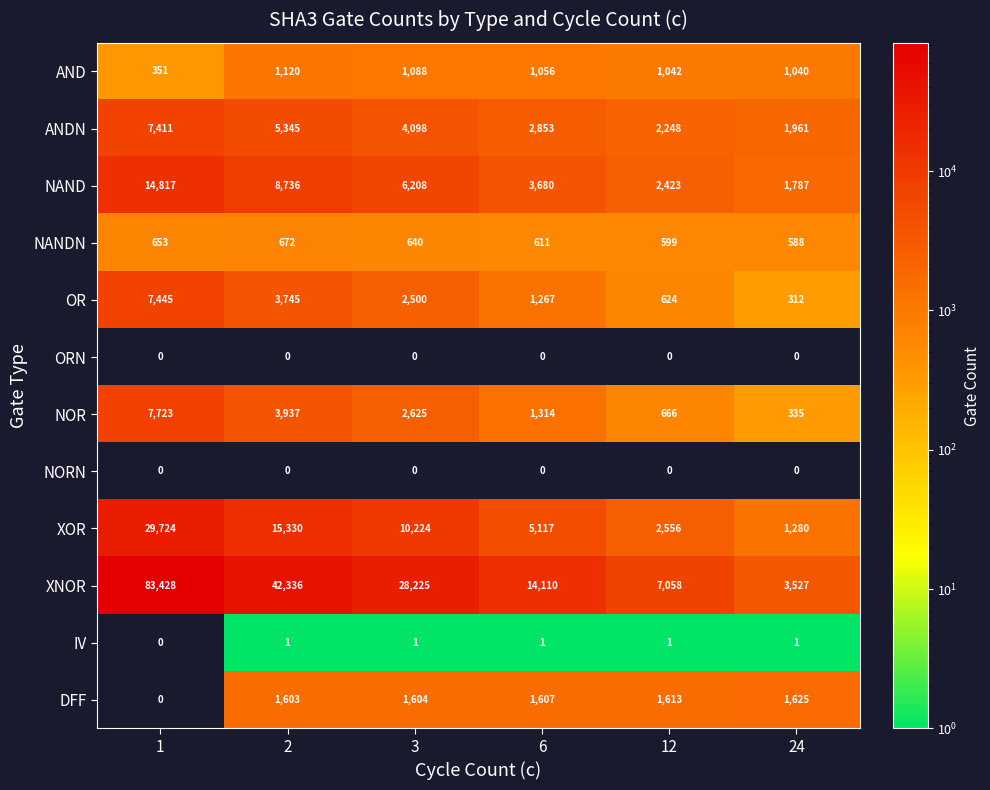

What is the spread (max minus min) of values at 12?

7058